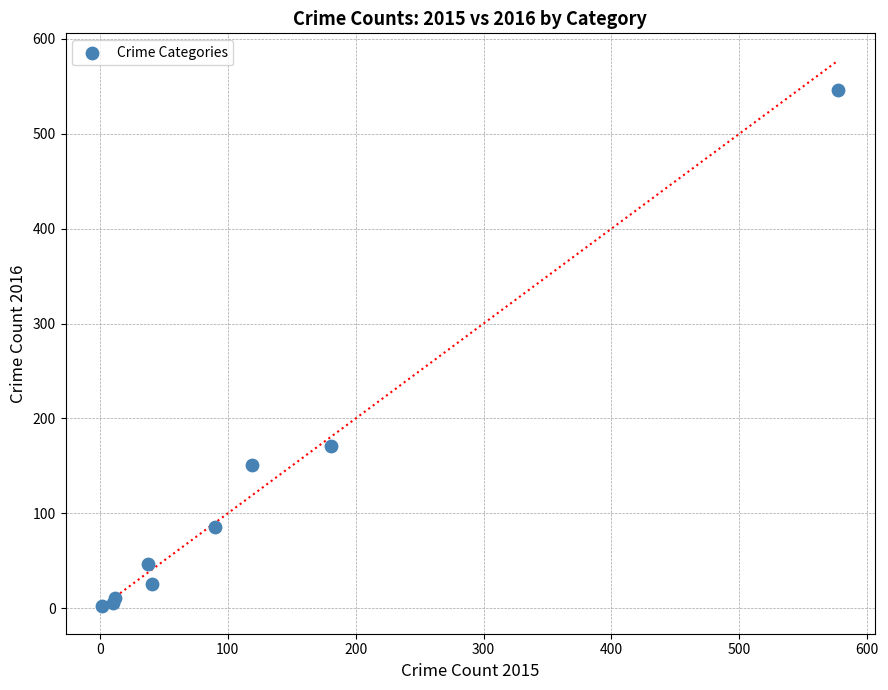

What Y value in the scatter plot is closest to 274?

171